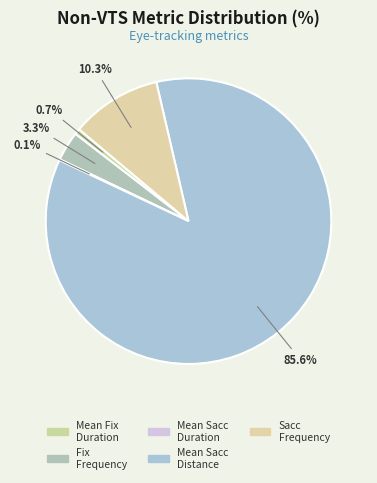

Count the number of slices in the pie.

5